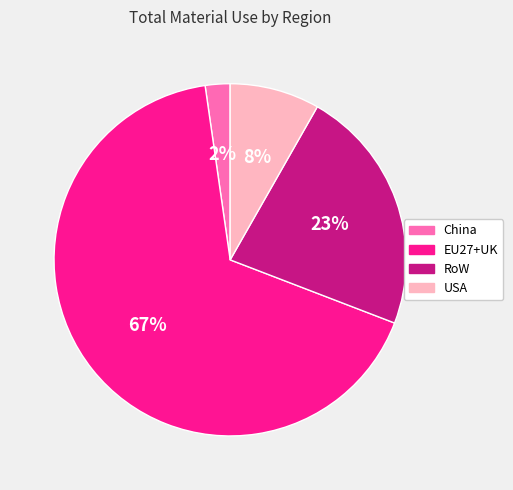

Count the number of slices in the pie.

4